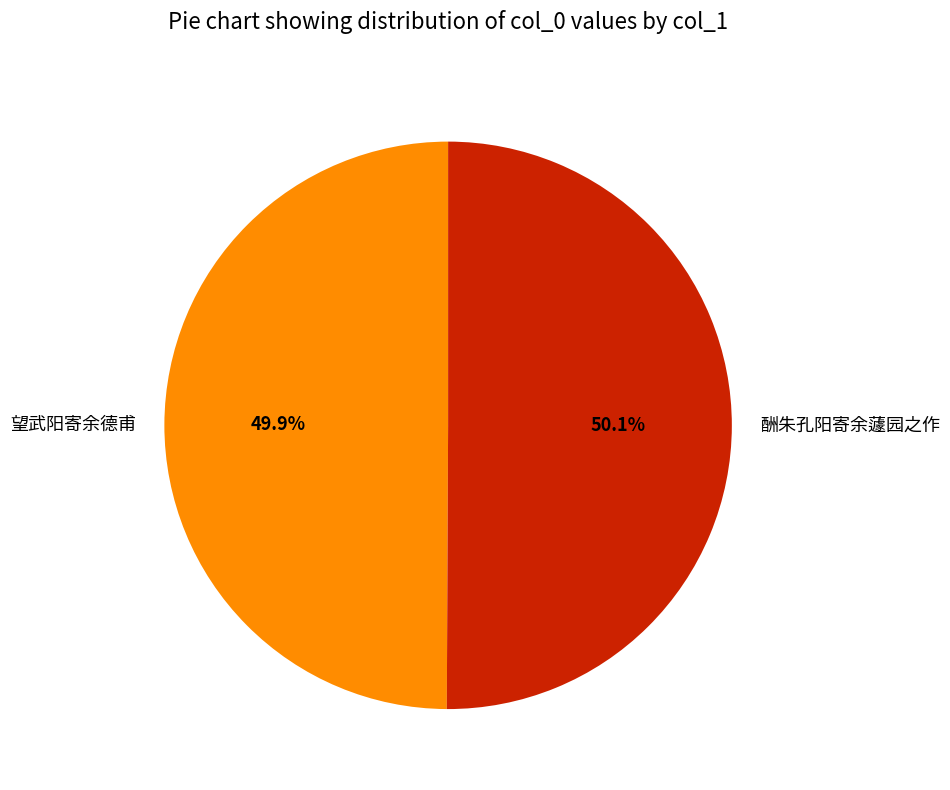

Count the number of slices in the pie.

2